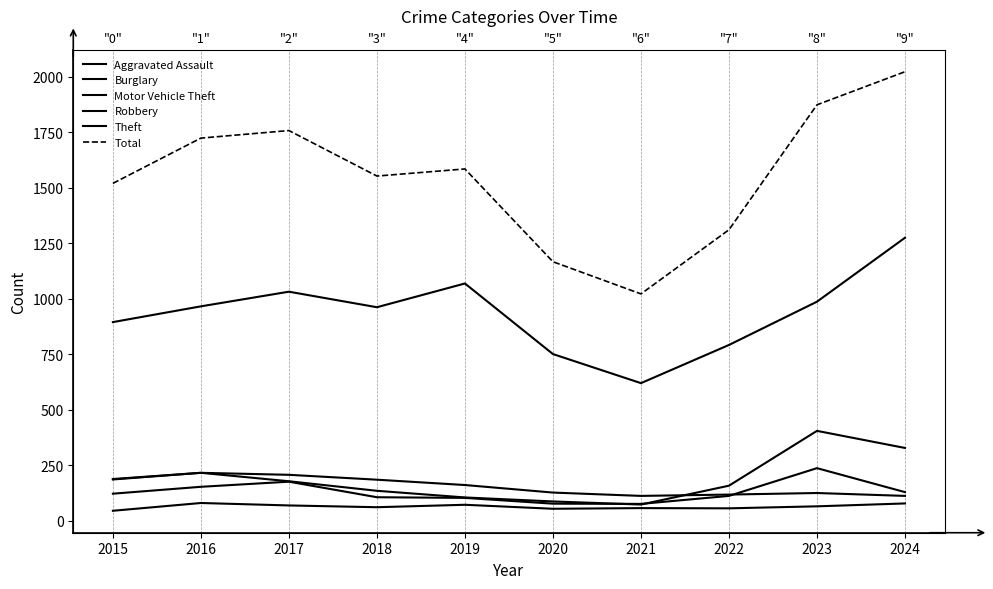

In Robbery, how many points are higher than both neighbors (excluding endpoints)?

2